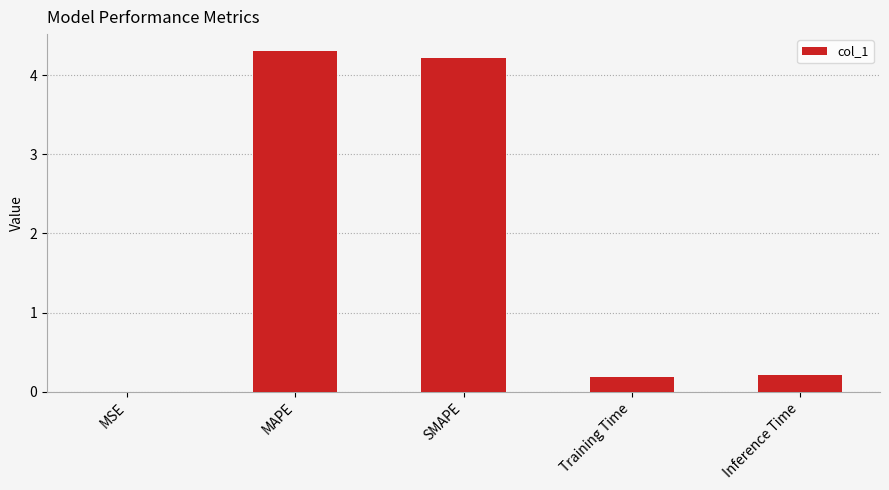

What is the sum of all values?

8.9